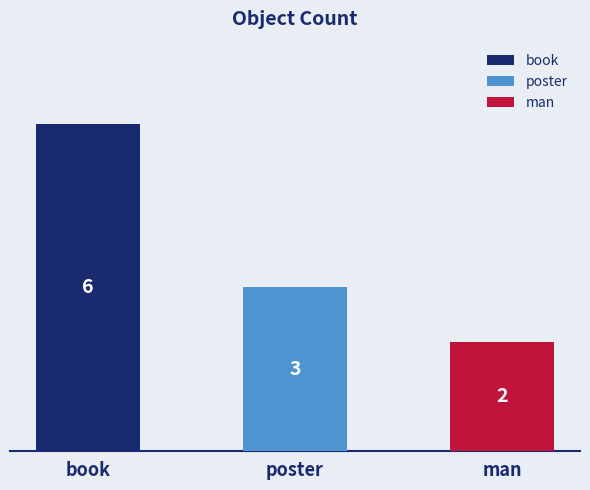

What is the value of the 2nd bar from the left?

3